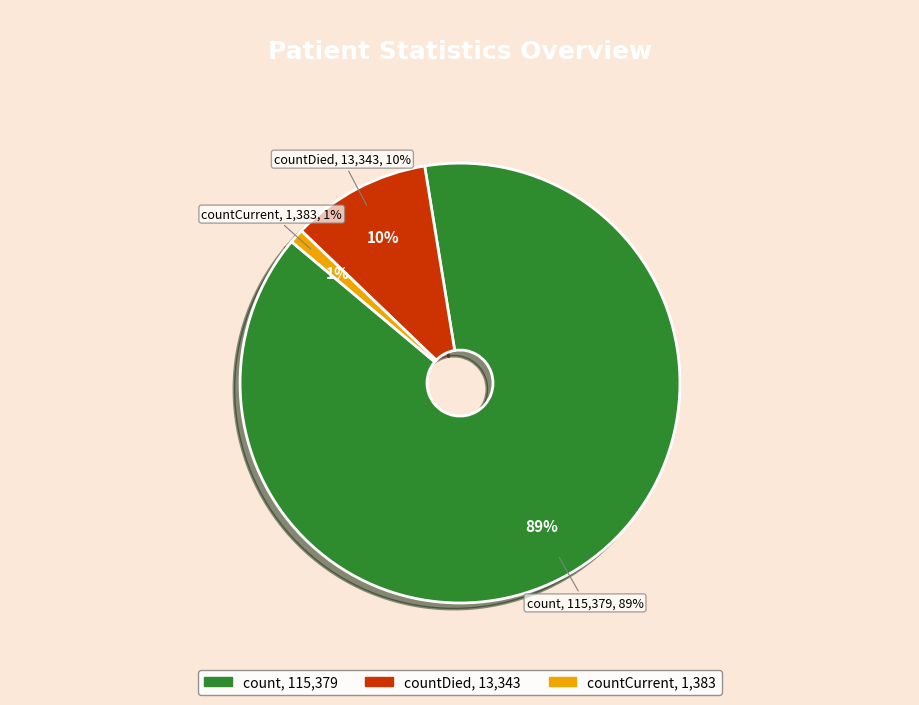

Rank the categories by value from lowest to highest.

countCurrent, countDied, count